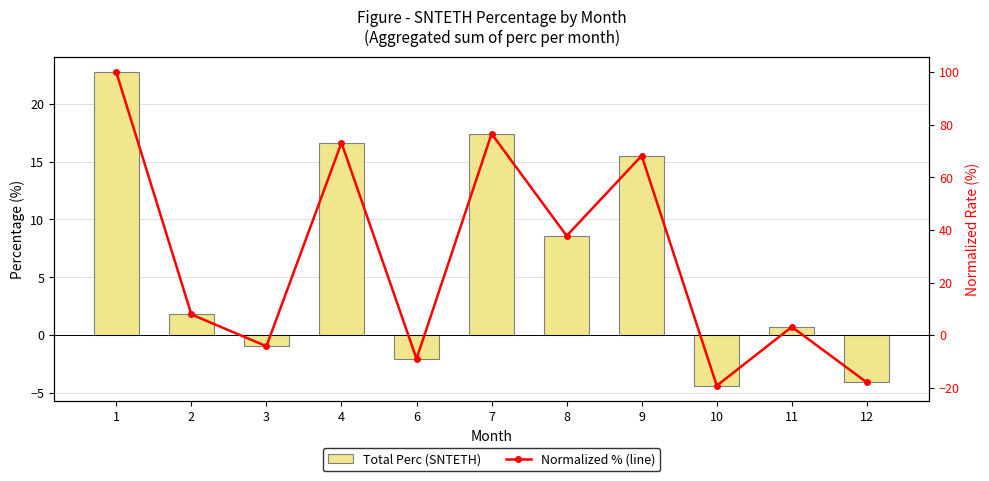

What are all the series names shown in the legend?

Total Perc (SNTETH), Normalized % (line)